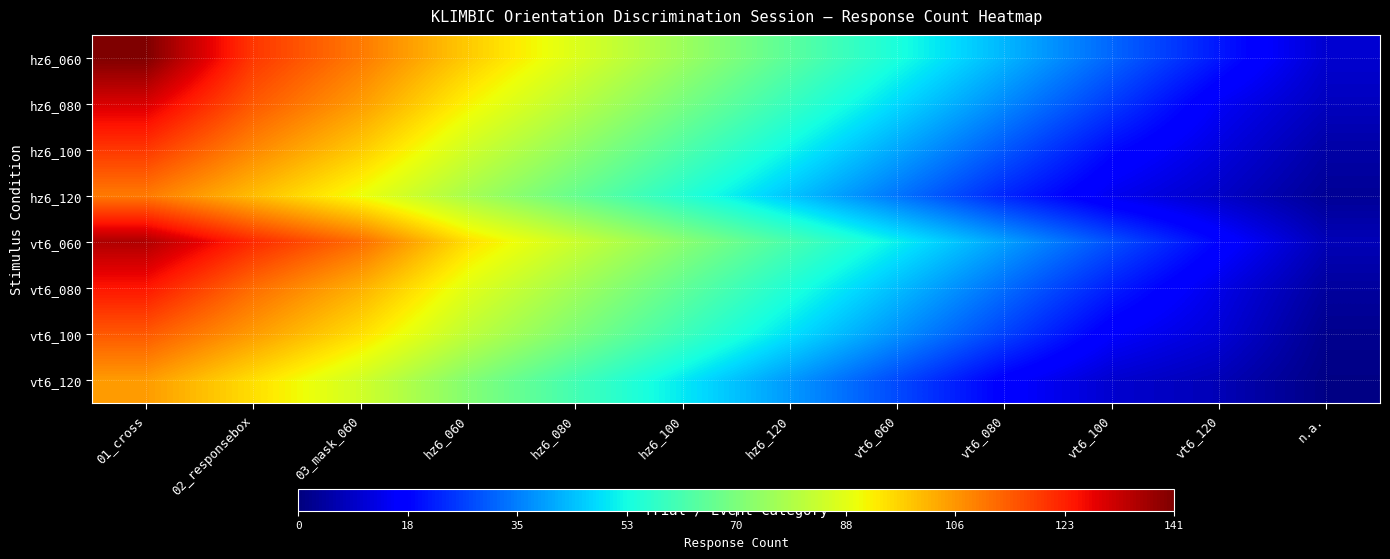

What is the smallest value displayed?

1